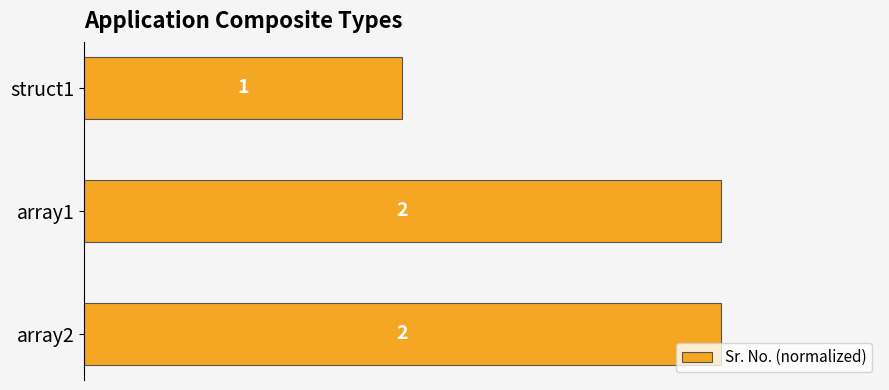

Are the bars horizontal?

Yes